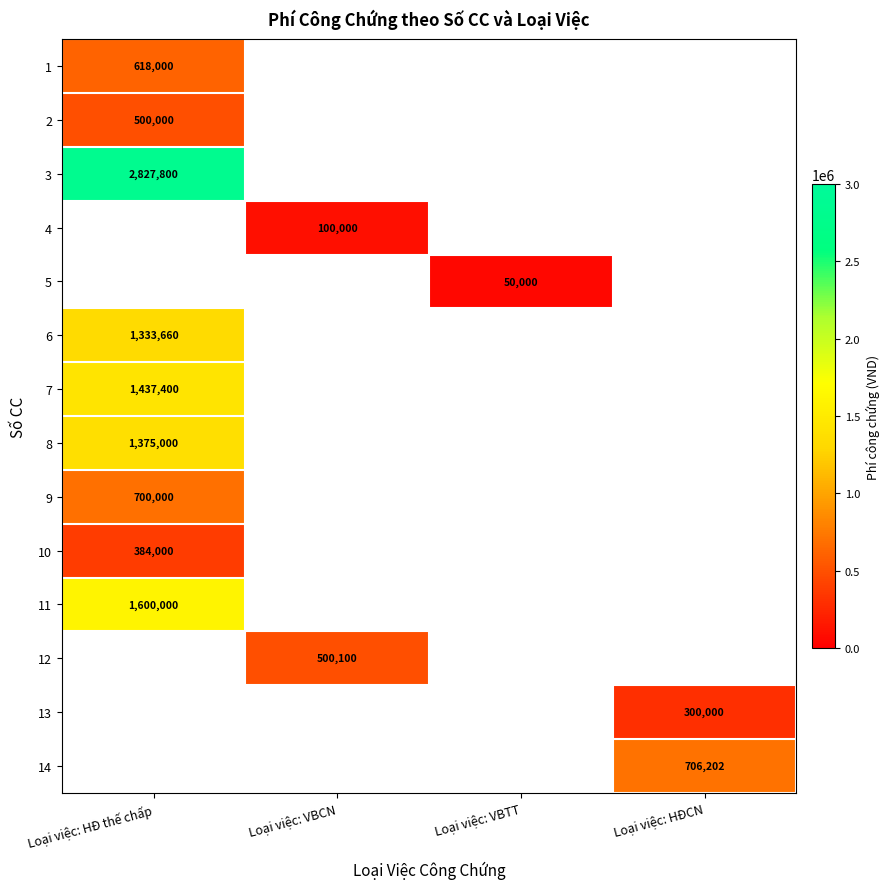

Count the number of data series in this chart.

14